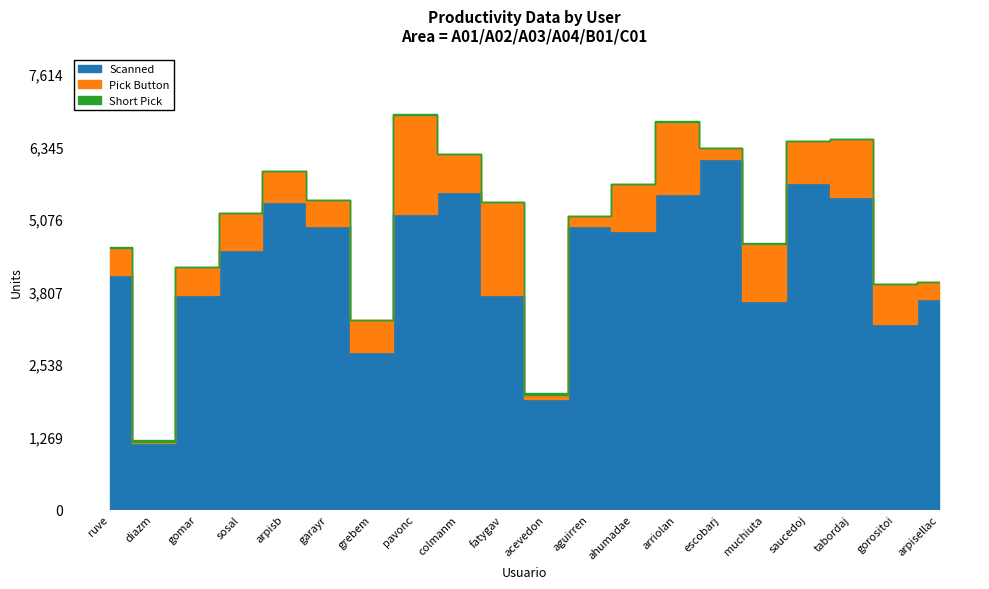

Is the value of Scanned at ruve greater than the value of Short Pick at tabordaj?

Yes